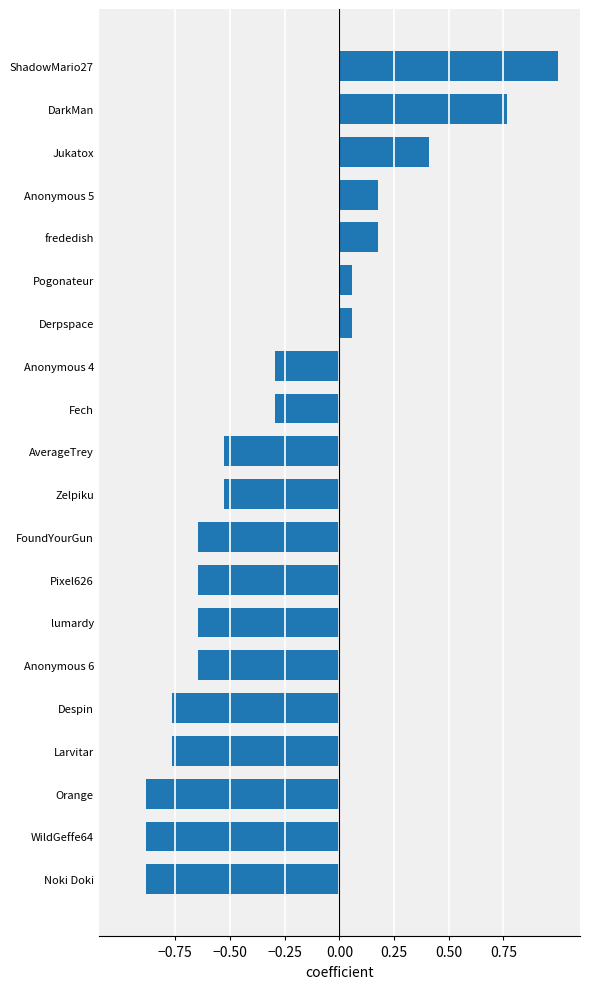

What value does the data have at Anonymous 4?

-0.3